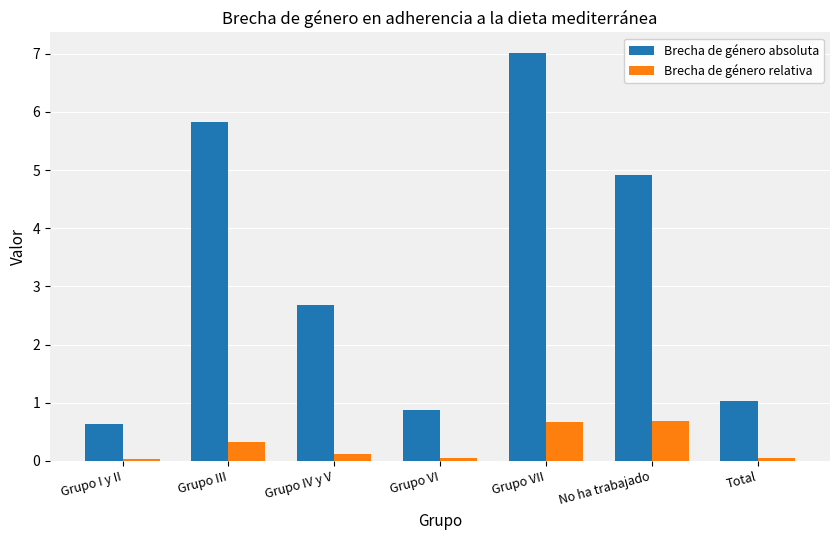

What is the sum of all Brecha de género relativa values?

2.0